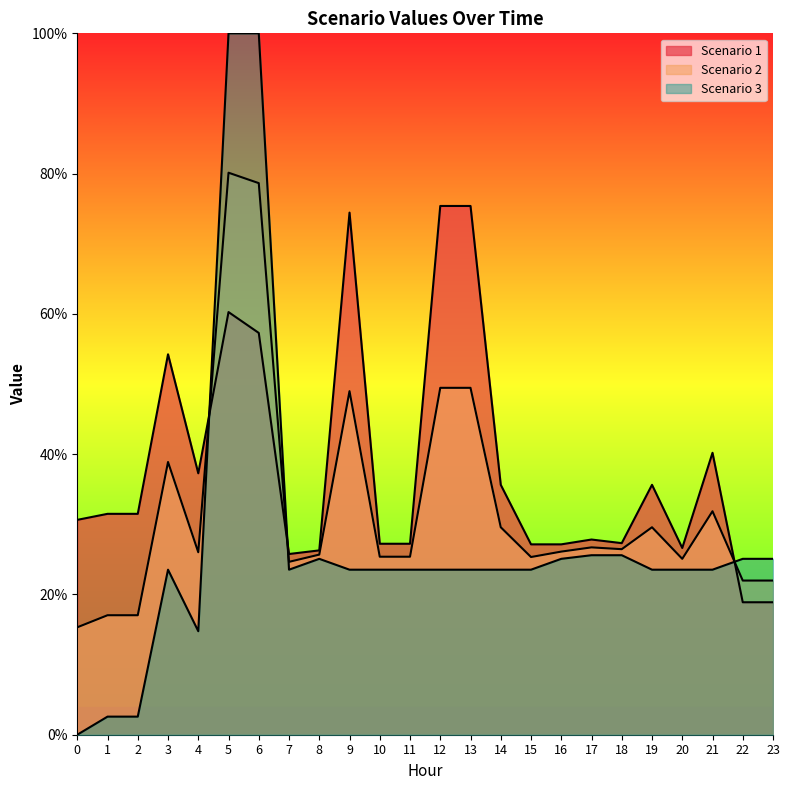

Where is Scenario 2 nearest to the value 47?

9